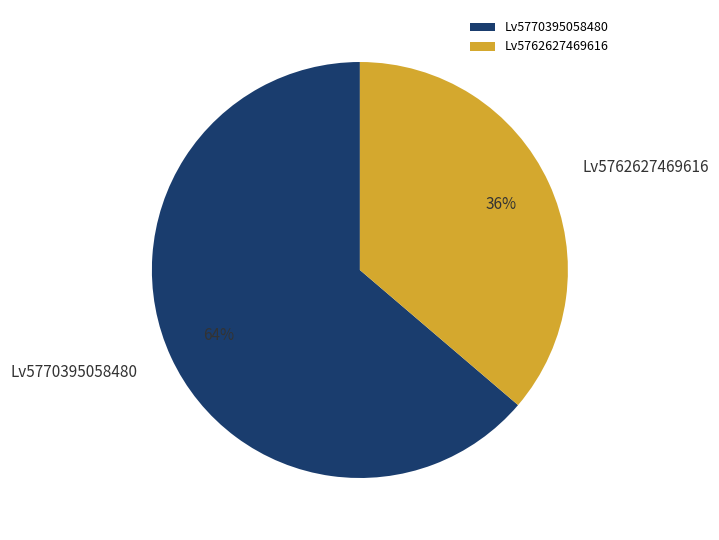

What percentage is the Lv5762627469616 slice, to the nearest percent?

36%